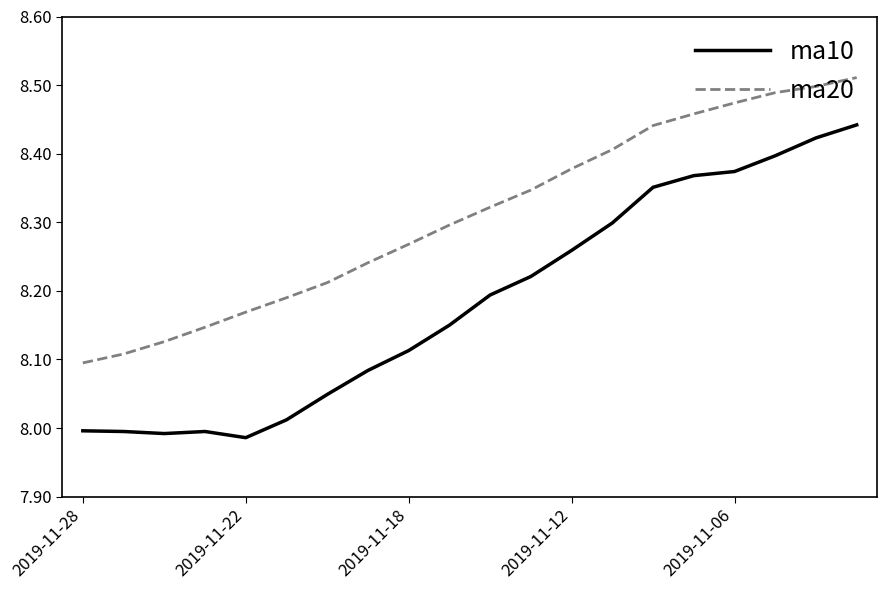

True or false: ma20 has more than 0 interior local peaks.

False